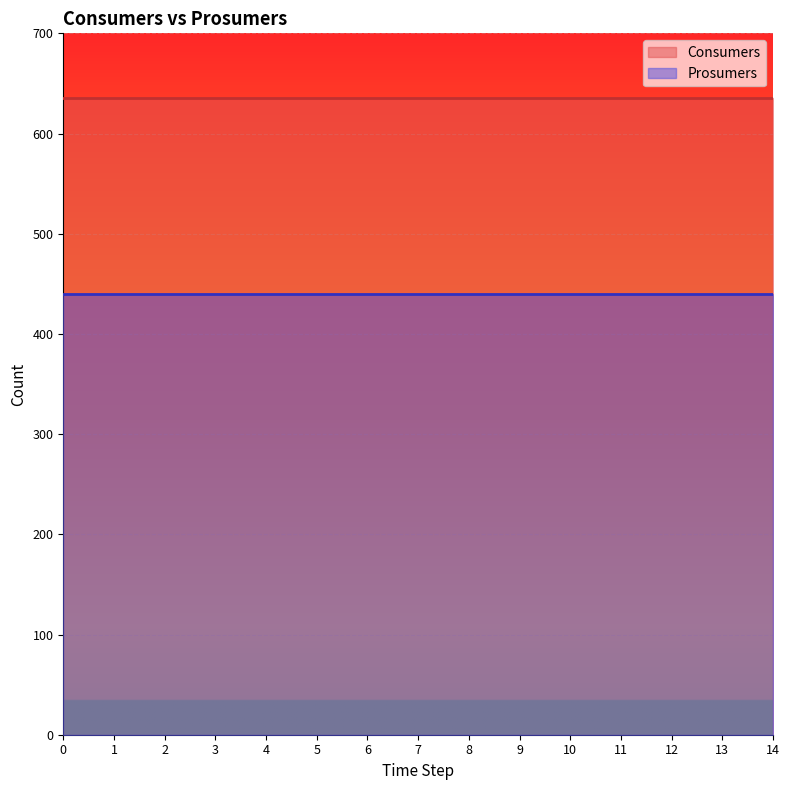

Reading right to left, list all the values displayed in this chart.

Consumers: 14=635	13=635	12=635	11=635	10=635	9=635	8=635	7=635	6=635	5=635	4=635	3=635	2=635	1=635	0=635
Prosumers: 14=440	13=440	12=440	11=440	10=440	9=440	8=440	7=440	6=440	5=440	4=440	3=440	2=440	1=440	0=440